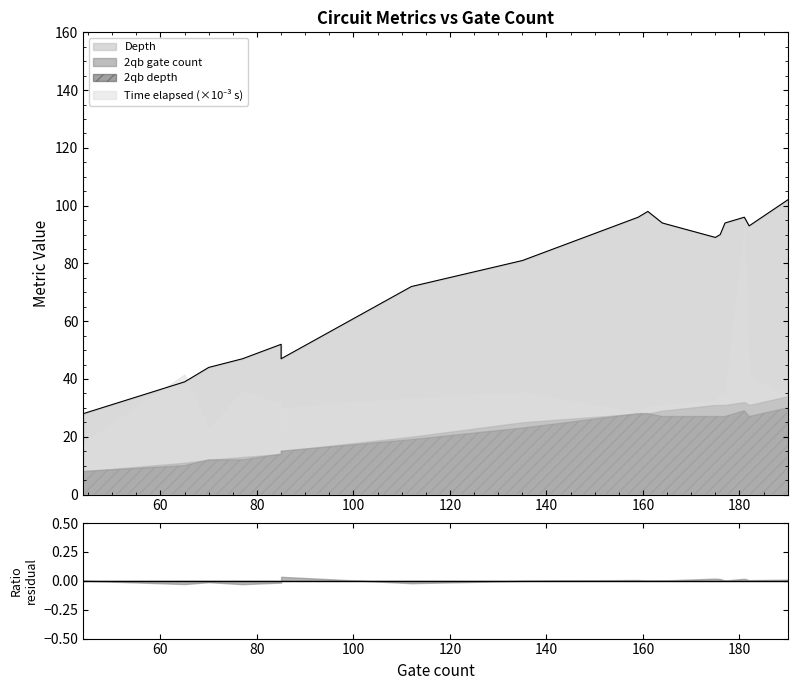

True or false: 2qb depth has a value of 15.0 at 85.

True